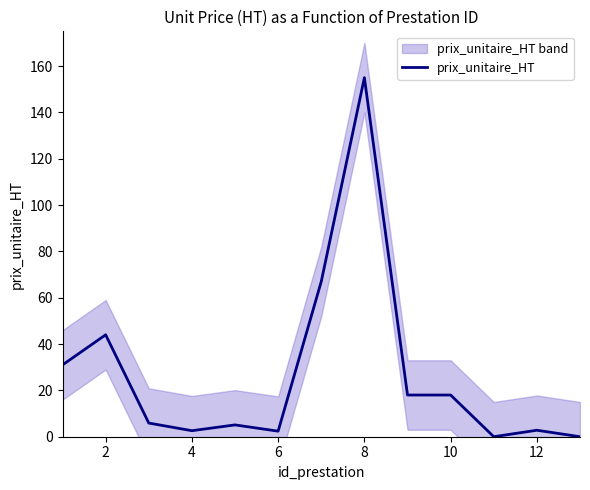

How many points are lower than both their immediate neighbors (excluding endpoints)?

3